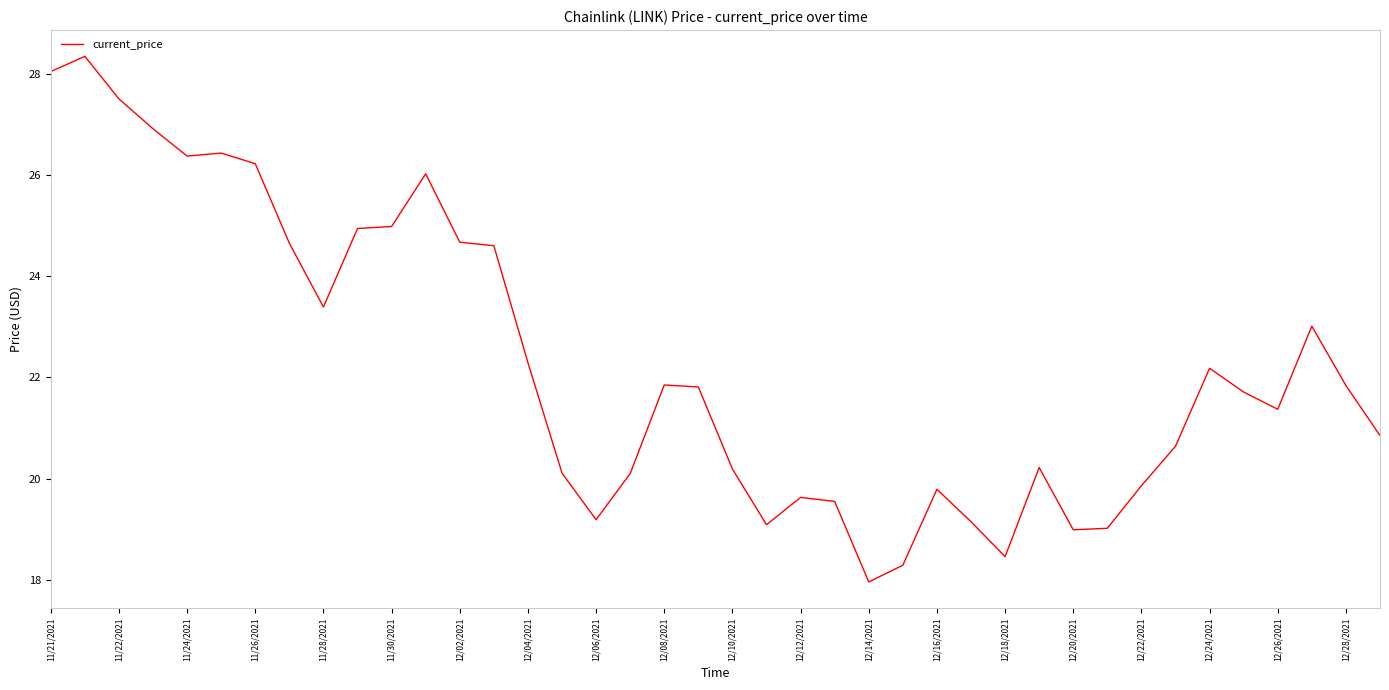

What is the greatest value displayed?

28.3